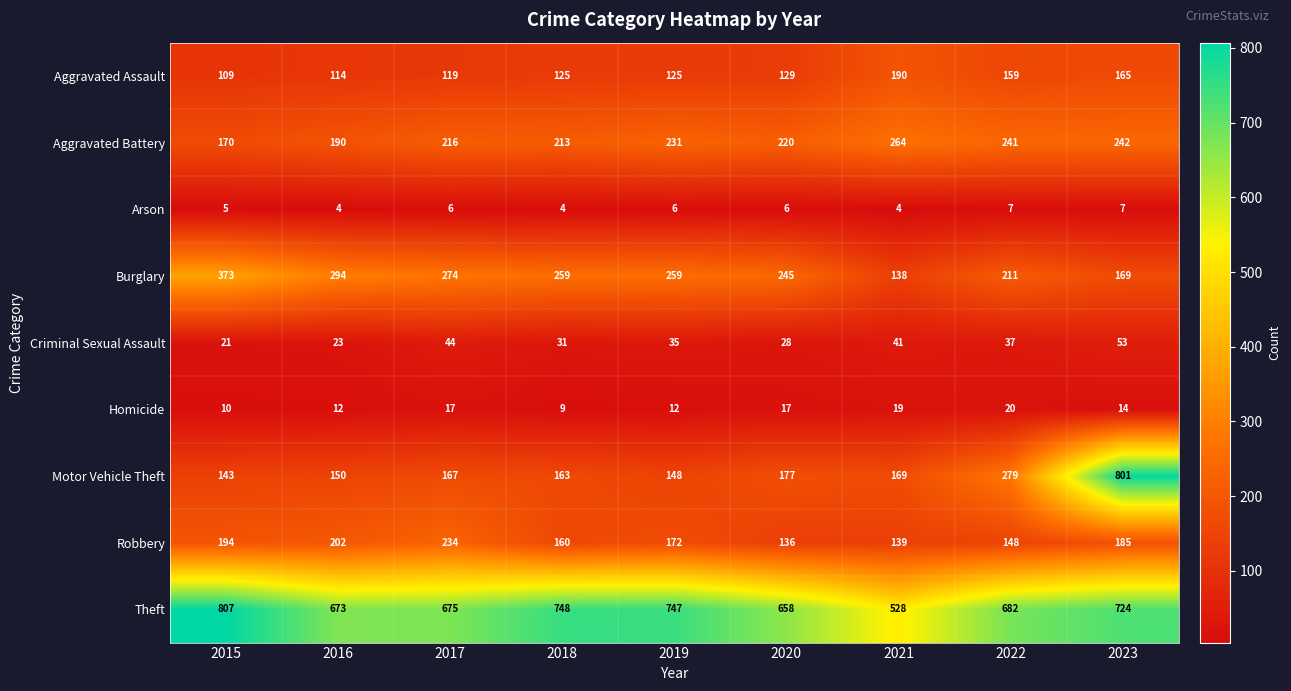

Where does the Aggravated Battery series first go above 220?

2019